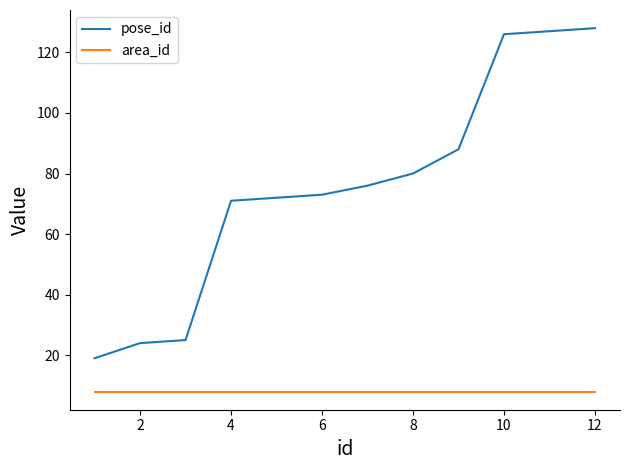

Which series has the largest total across all categories?

pose_id